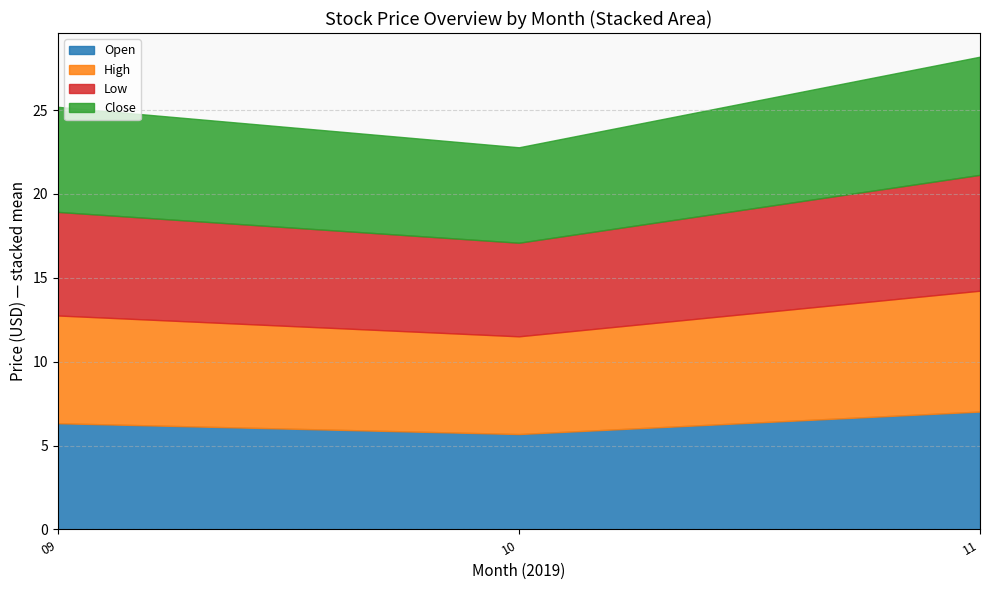

Does the chart have visible grid lines?

Yes